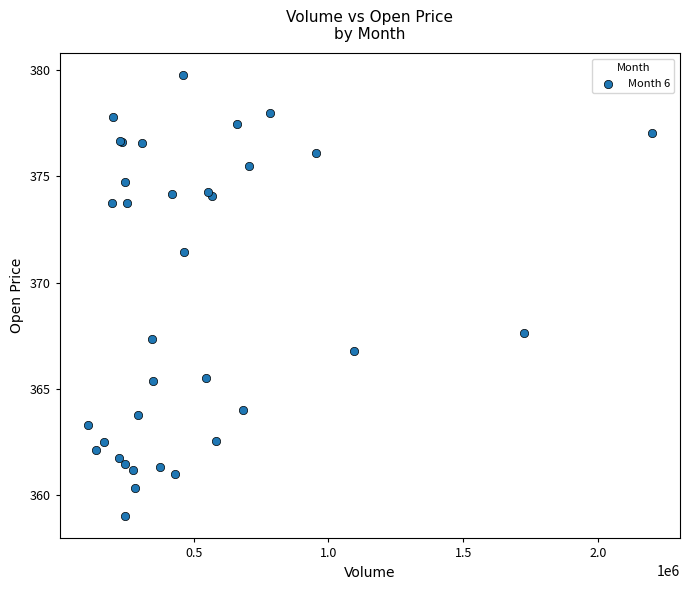

What Y value in the scatter plot is closest to 369?

367.6